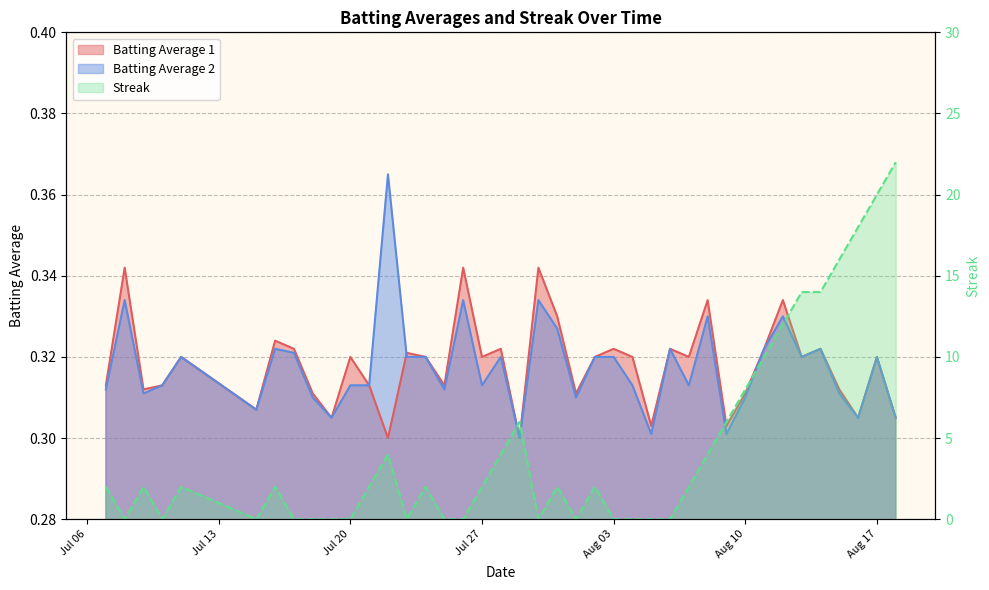

Which series has the widest spread of values?

Streak